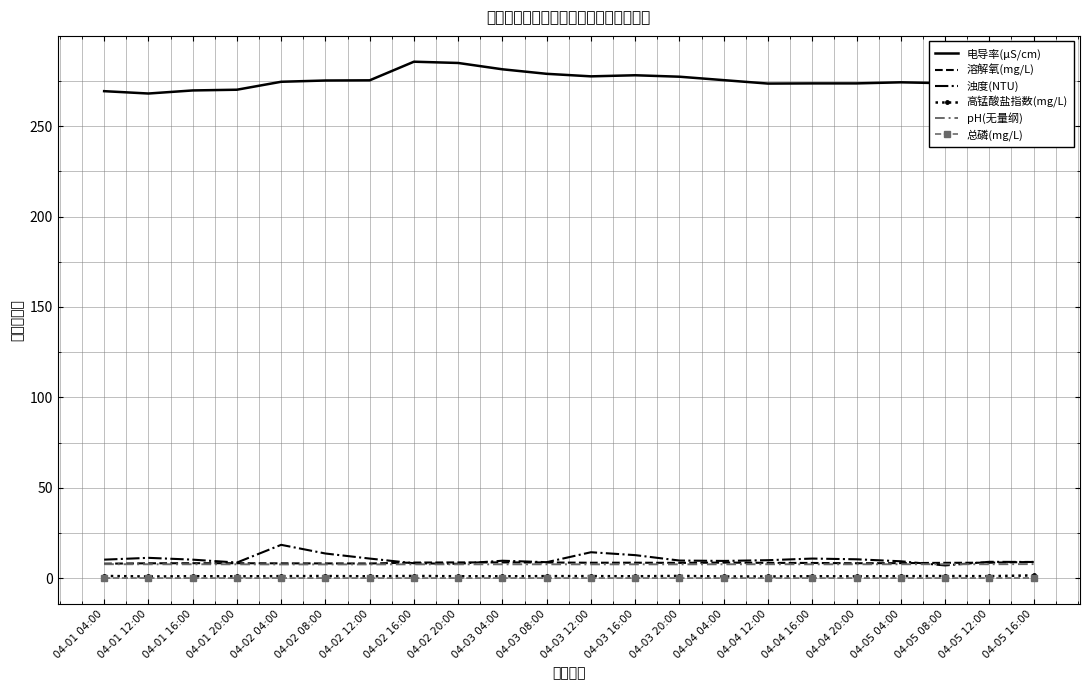

True or false: 总磷(mg/L) and pH(无量纲) intersect in this chart.

False